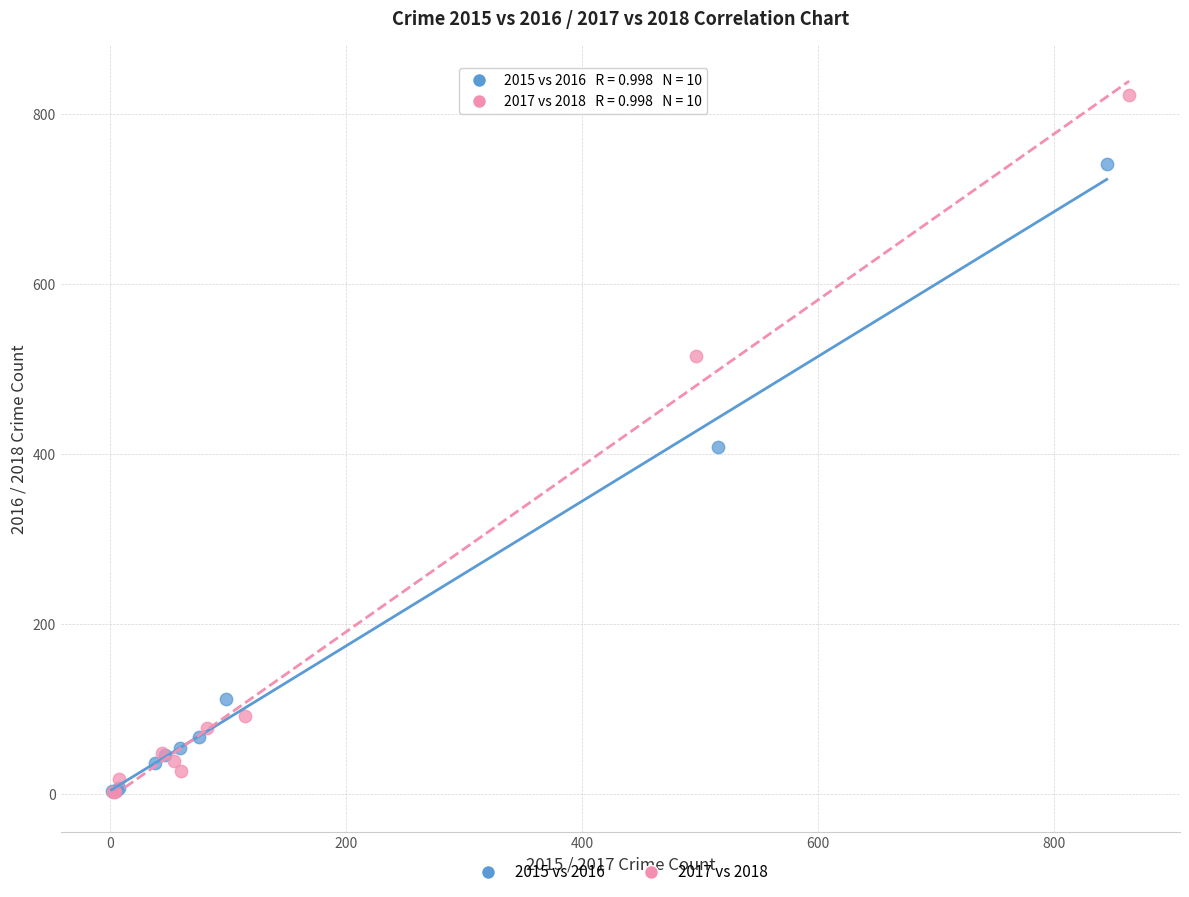

Which series reaches the maximum Y coordinate?

2017 vs 2018